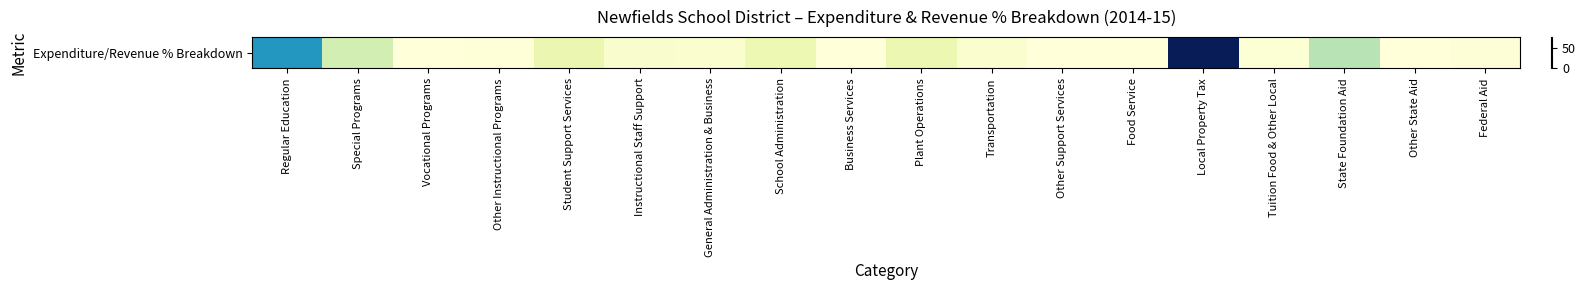

Count the number of categories in the chart.

18